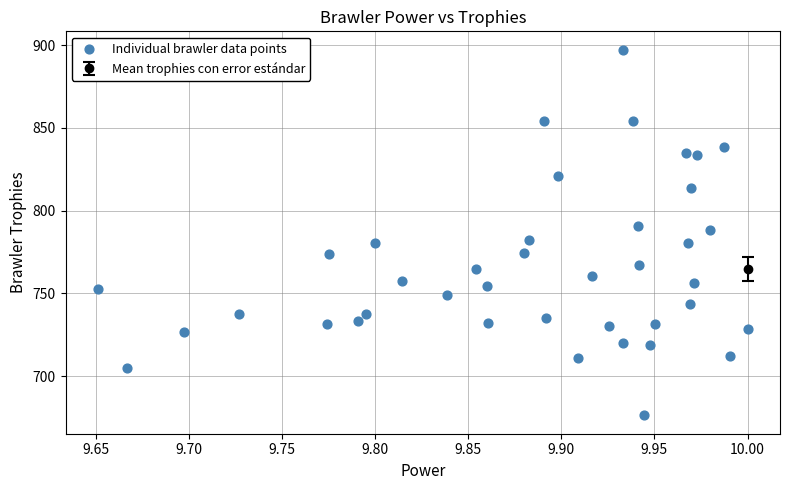

What is the range of X values (max minus min)?

0.3